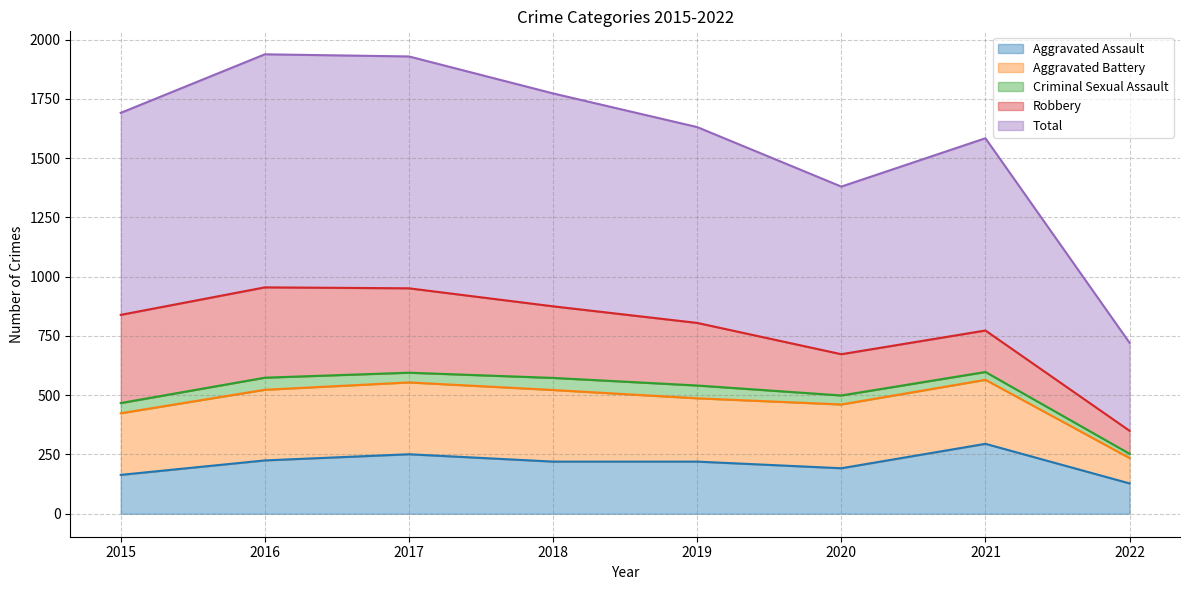

Does the chart display data point markers on the line(s)?

No